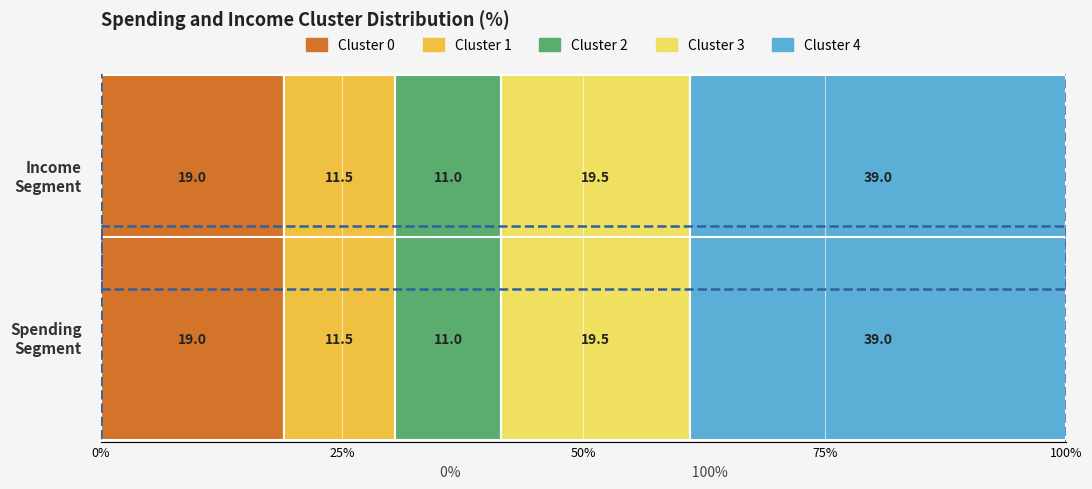

Which category has the lowest value across all series?

Cluster 2